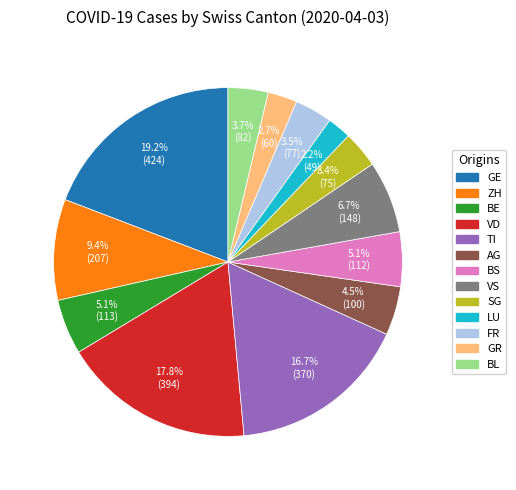

How many segments does this pie chart have?

13